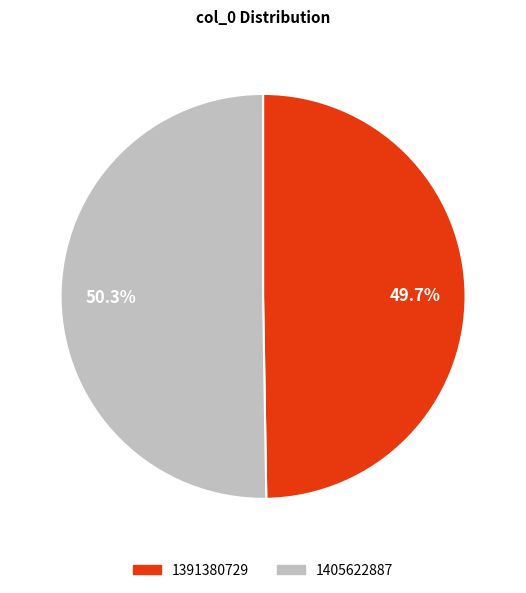

Which category accounts for the majority?

1405622887